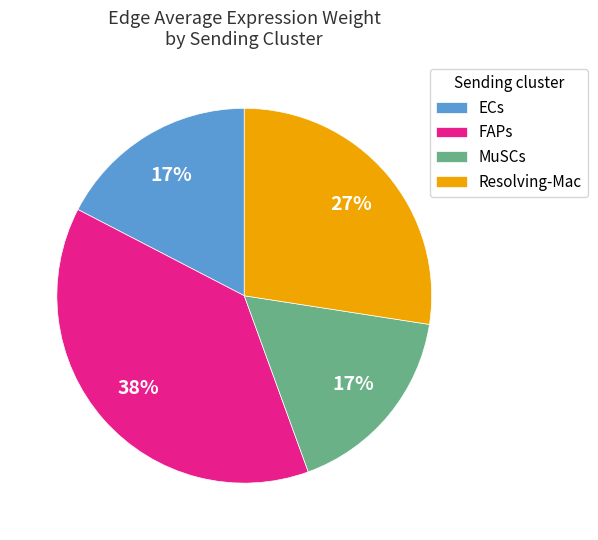

Is Resolving-Mac the majority of the pie?

No